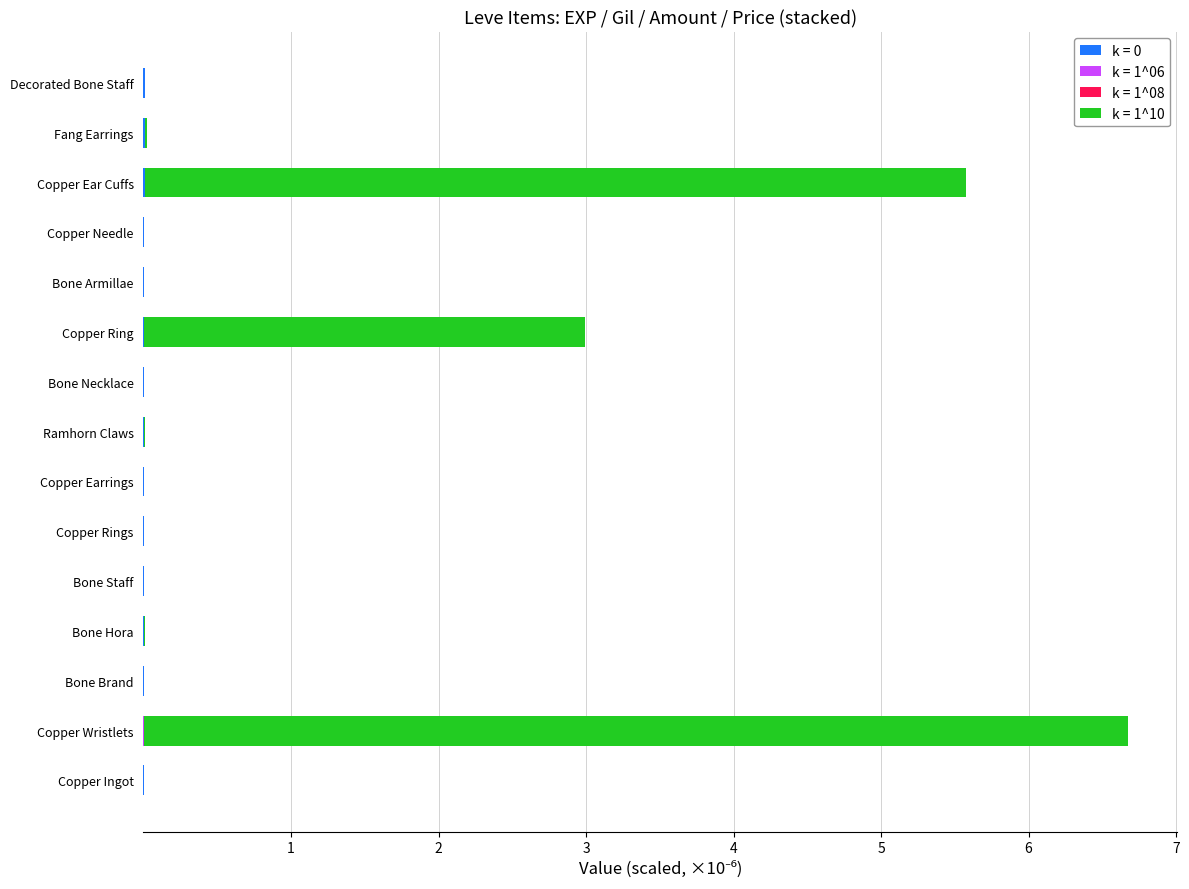

At which category is the sum across all series the highest?

Copper Wristlets